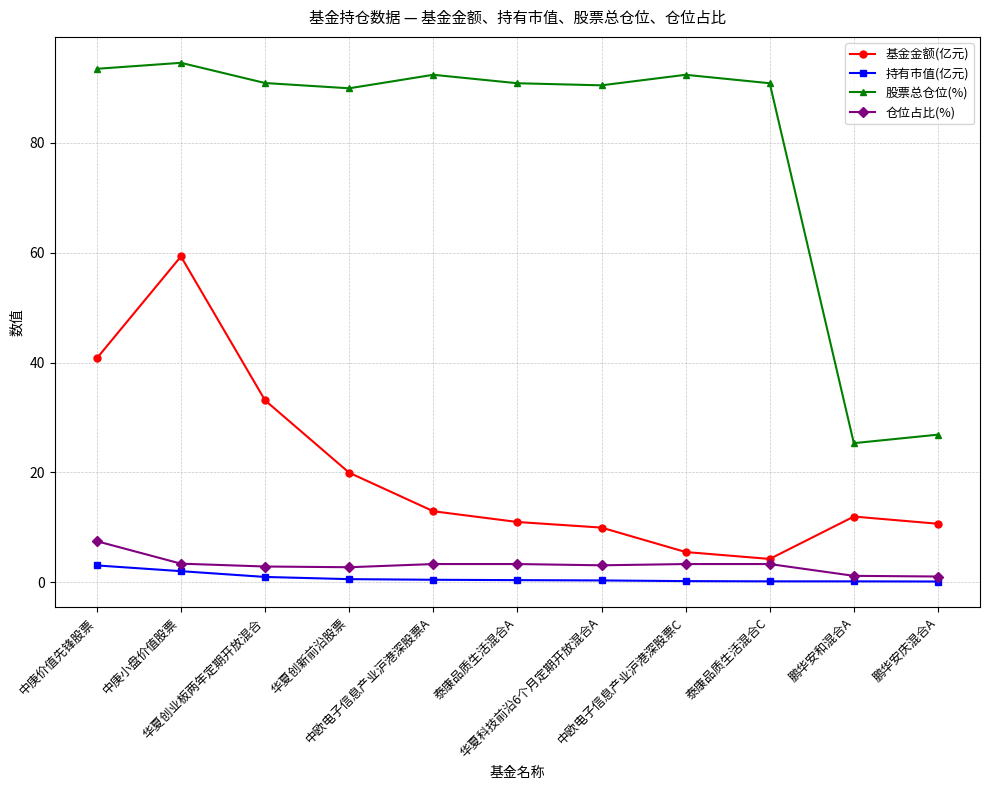

What are all the series names shown in the legend?

基金金额(亿元), 持有市值(亿元), 股票总仓位(%), 仓位占比(%)